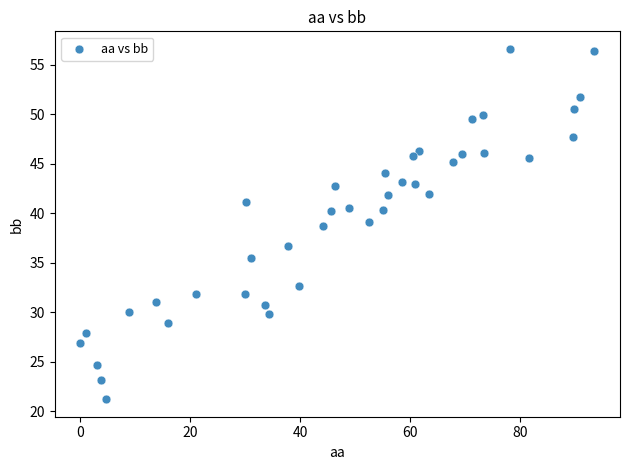

What Y value in the scatter plot is closest to 38?

38.7